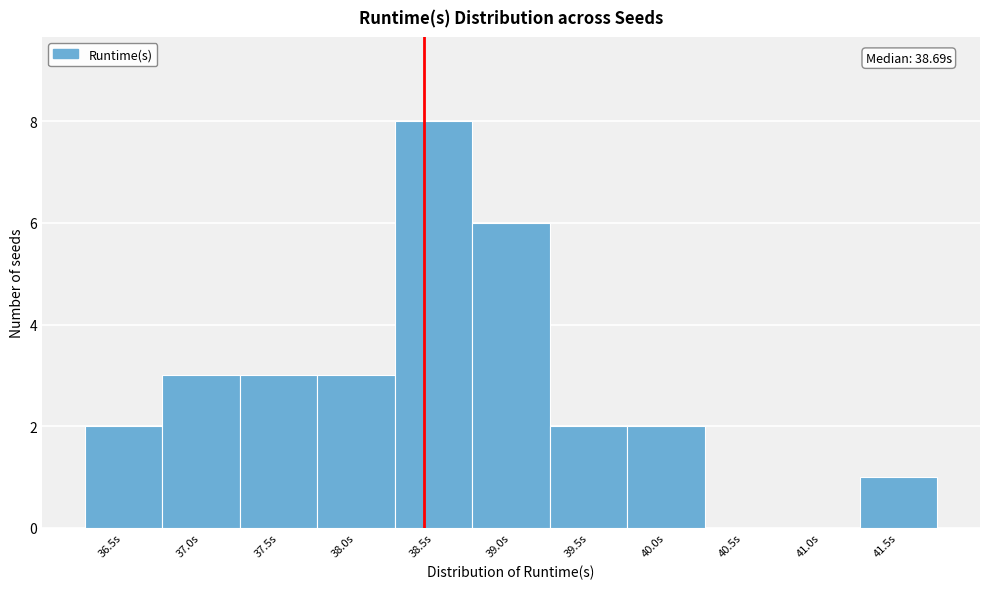

Reading left to right, extract all data points from this chart.

36.5s=2	37.0s=3	37.5s=3	38.0s=3	38.5s=8	39.0s=6	39.5s=2	40.0s=2	40.5s=0	41.0s=0	41.5s=1